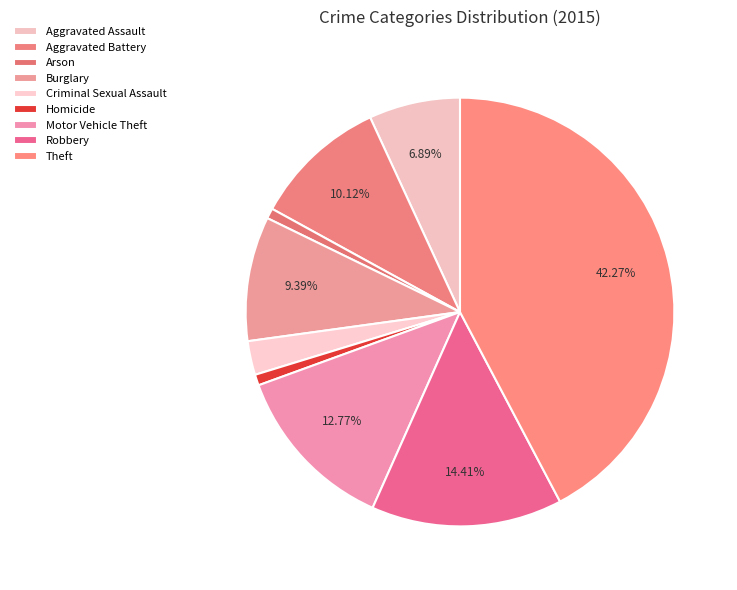

What is the change in value from Burglary to Homicide?

-188